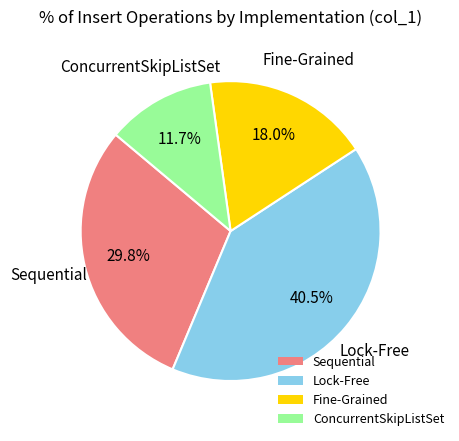

To the nearest percent, what portion does ConcurrentSkipListSet represent?

12%